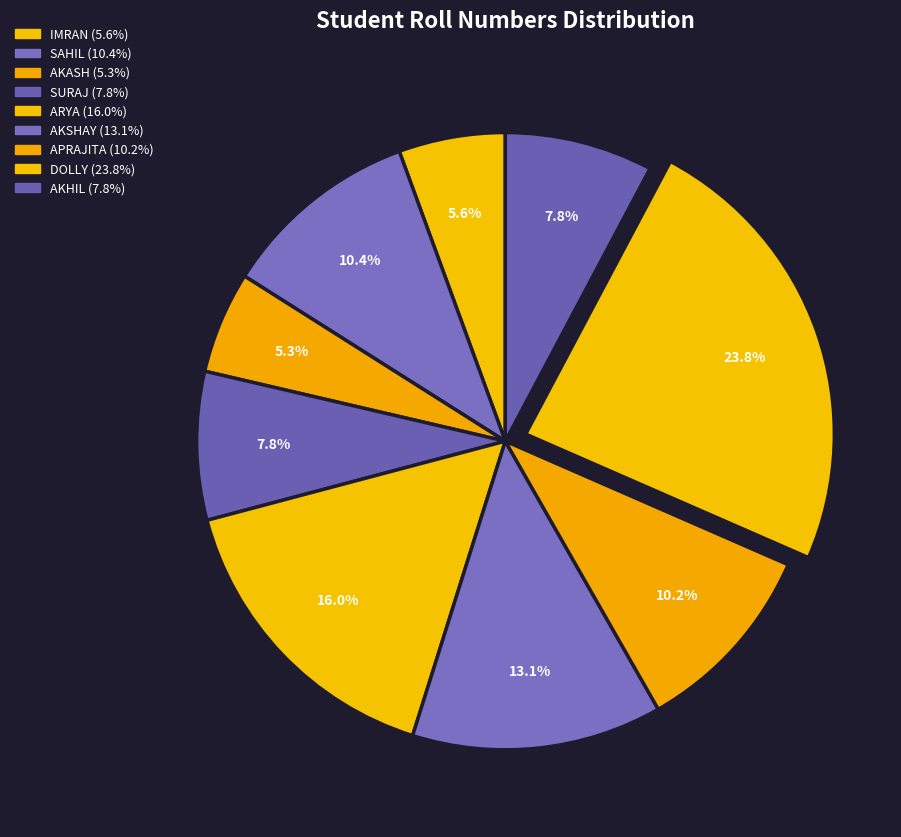

To the nearest percent, what portion does IMRAN represent?

6%